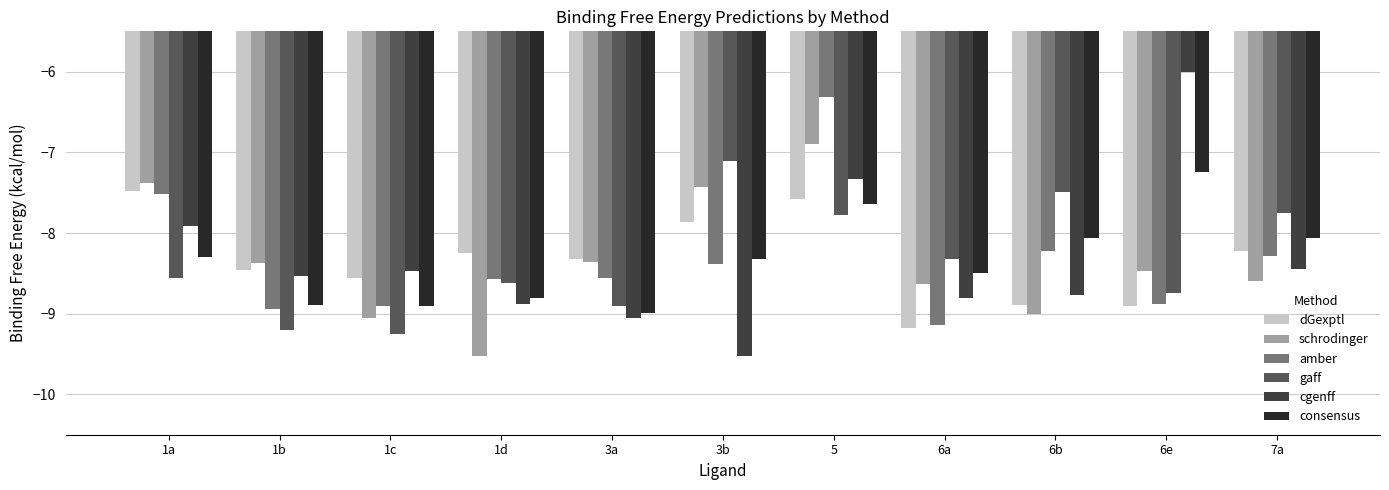

What is the spread (max minus min) of values at 3a?

0.7